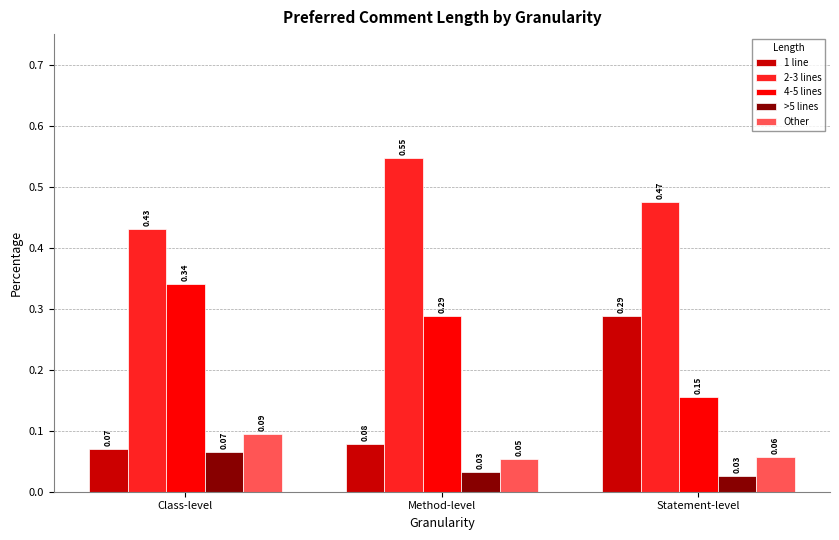

At Statement-level, list the series in order from smallest to largest.

>5 lines, Other, 4-5 lines, 1 line, 2-3 lines